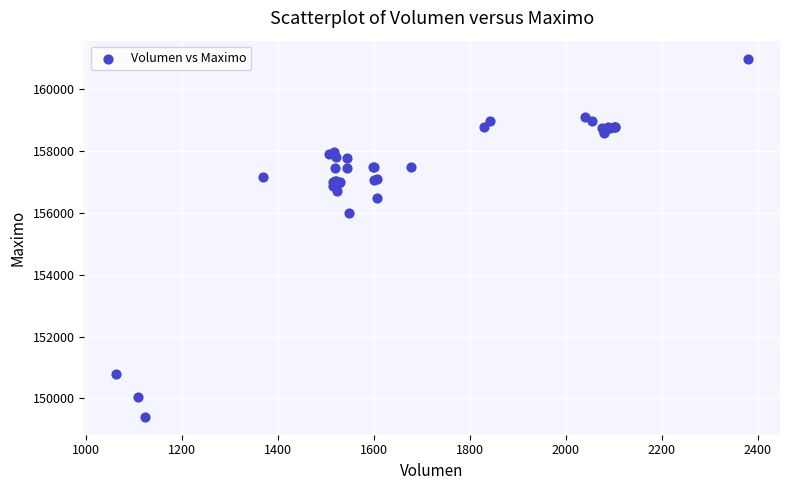

What Y value in the scatter plot is closest to 155202?

156000